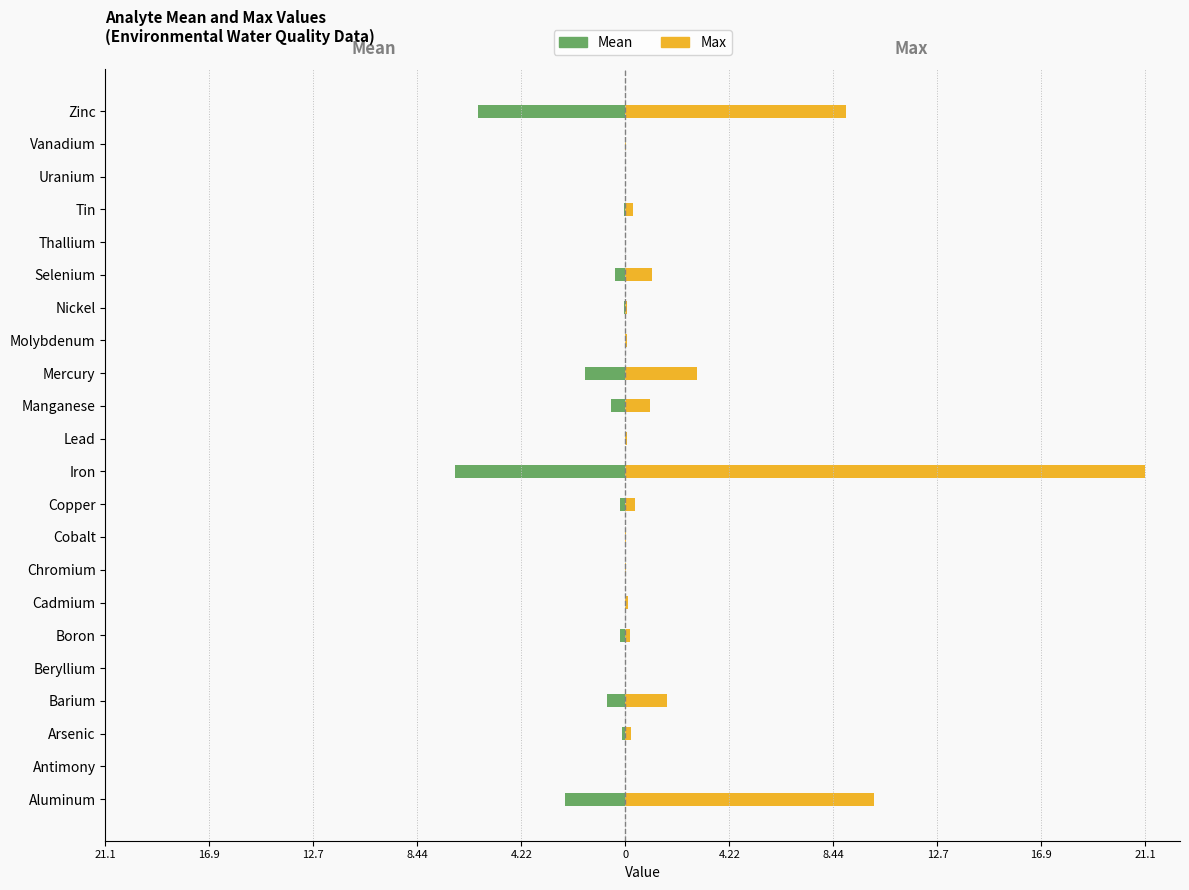

What is the value of the Max bar at the 13th from the left?

1.0